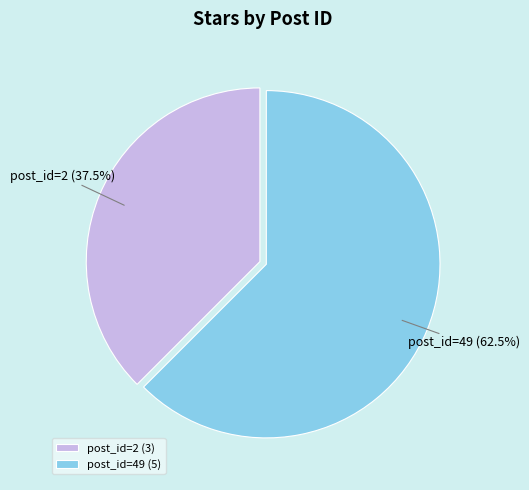

Is there any slice that represents more than half of the pie?

Yes